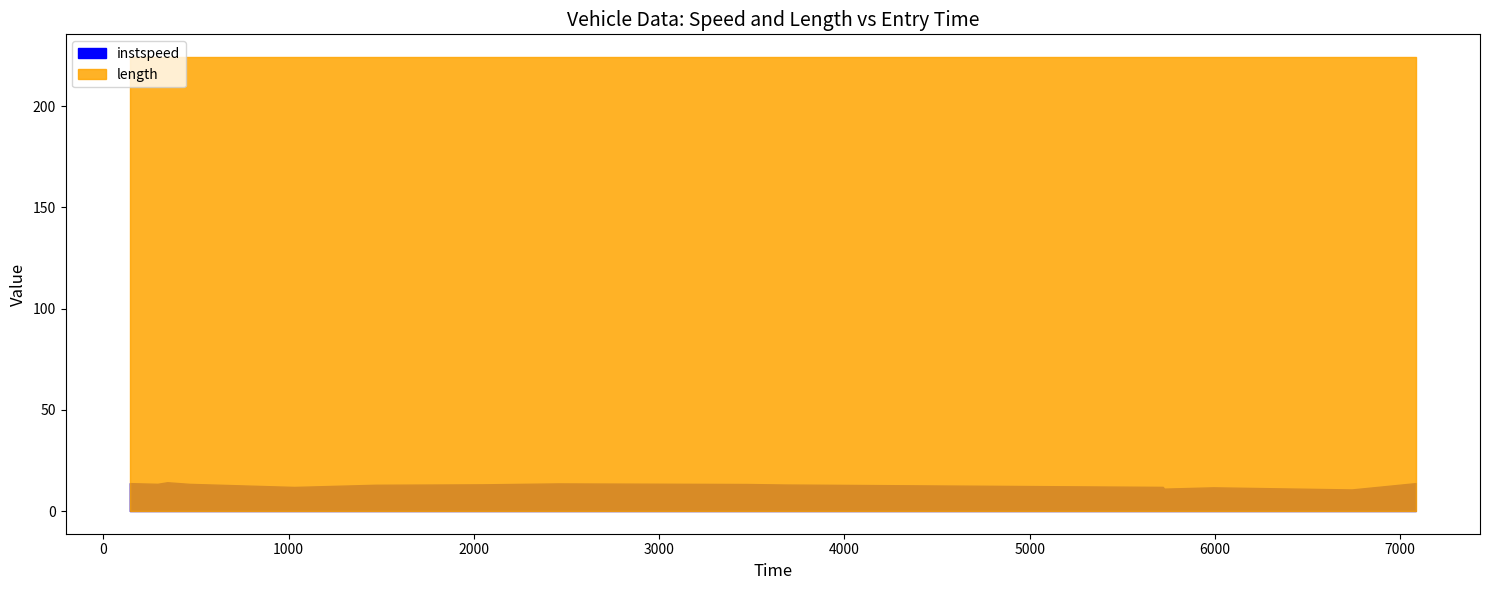

The value of length at 5 is 356.8. True or false?

False